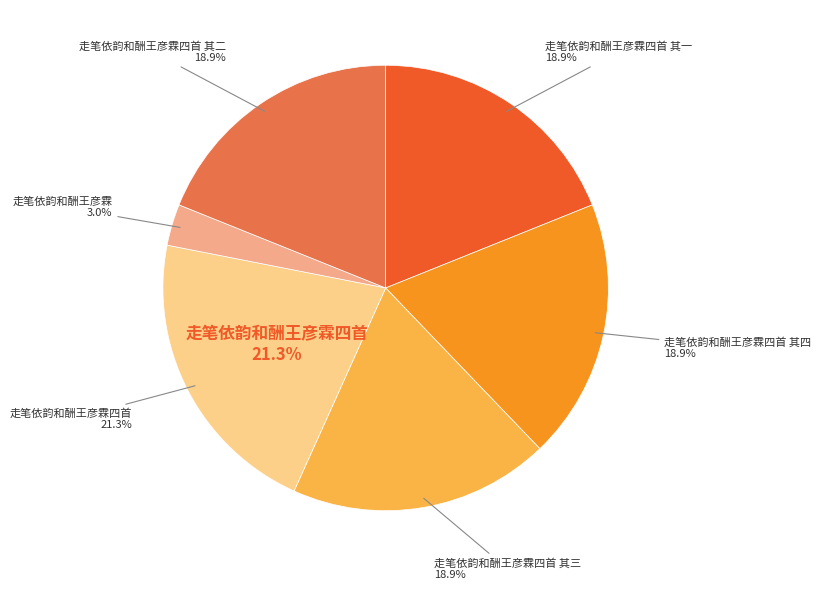

Rank the categories by value from lowest to highest.

走笔依韵和酬王彦霖, 走笔依韵和酬王彦霖四首 其四, 走笔依韵和酬王彦霖四首 其三, 走笔依韵和酬王彦霖四首 其二, 走笔依韵和酬王彦霖四首 其一, 走笔依韵和酬王彦霖四首